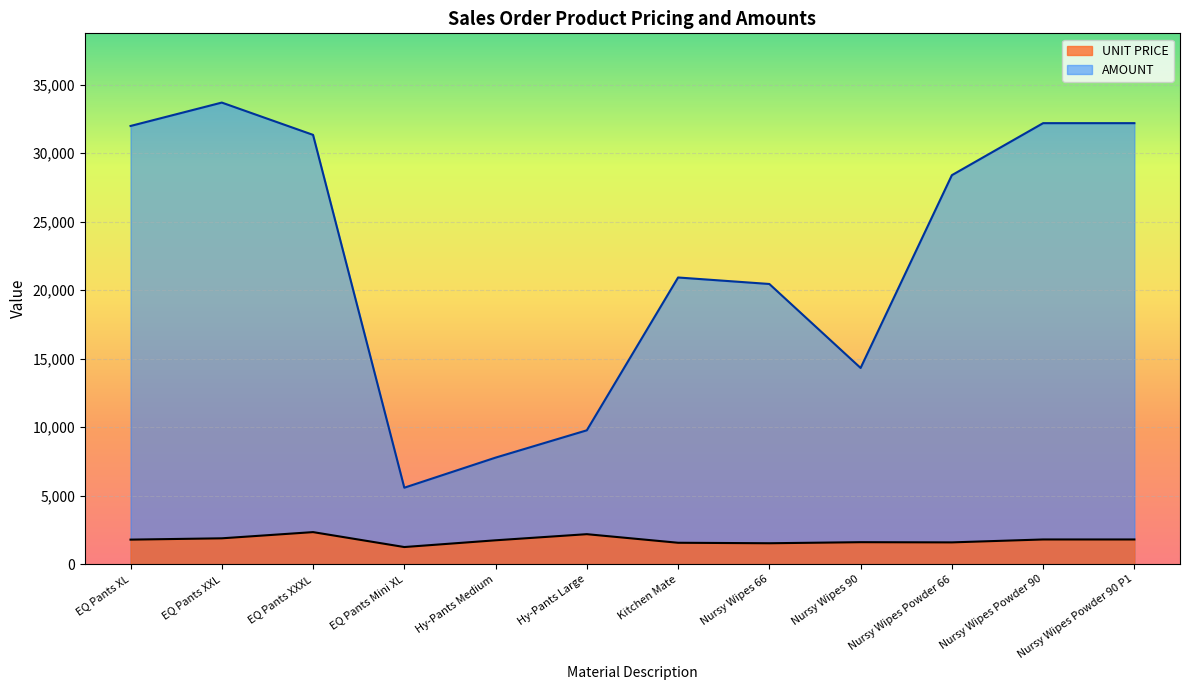

Where is AMOUNT nearest to the value 19632?

Nursy Wipes 66